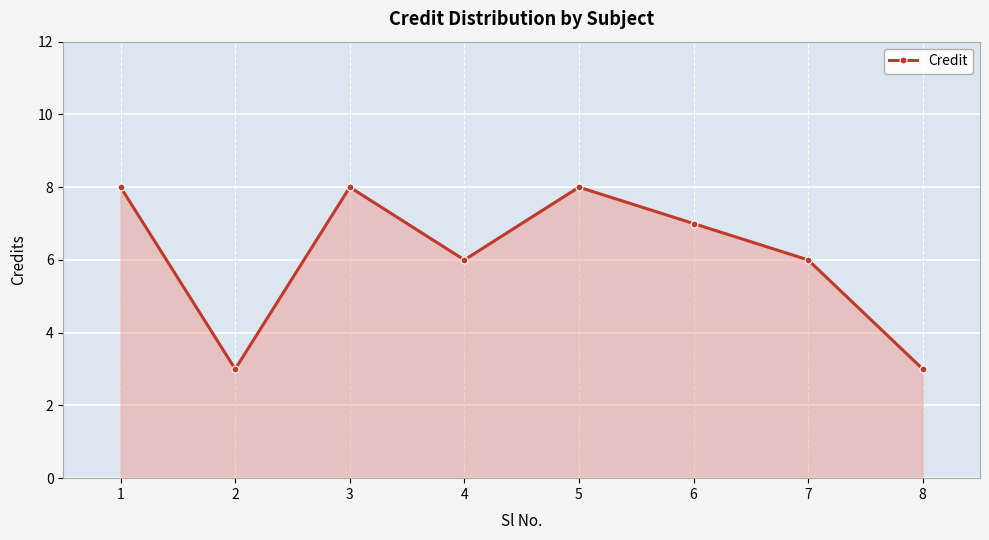

Approximately how many times larger is the value at 2 compared to 7?

0.5